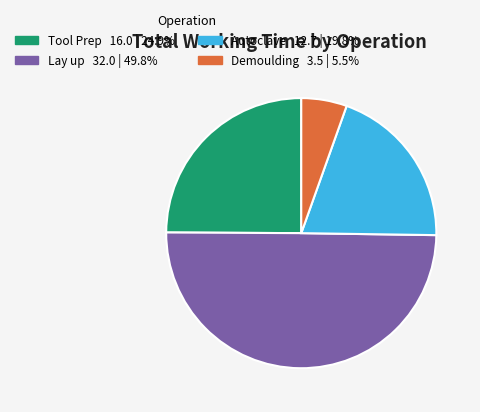

Which has a higher value, Lay up or Autoclave?

Lay up